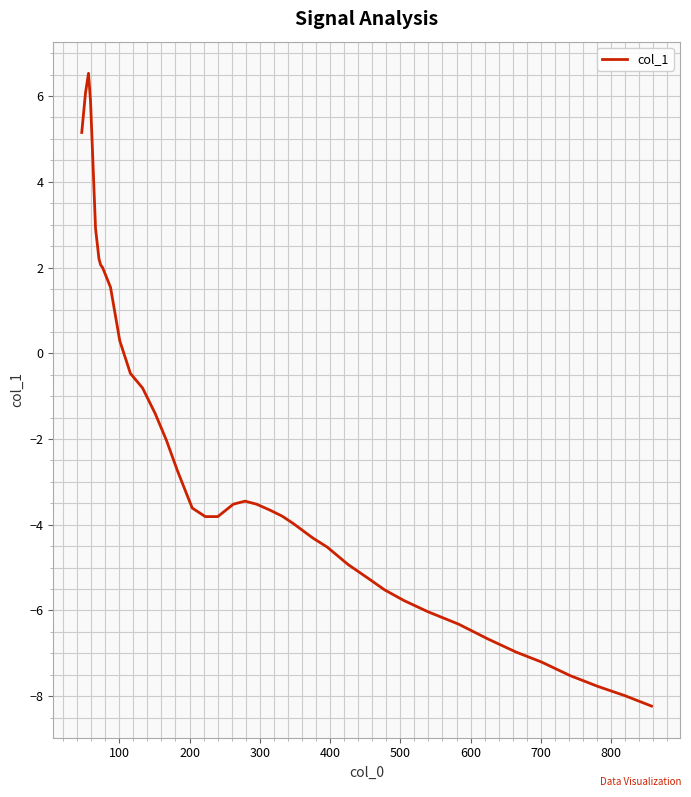

What is the minimum value shown in the chart?

-8.2